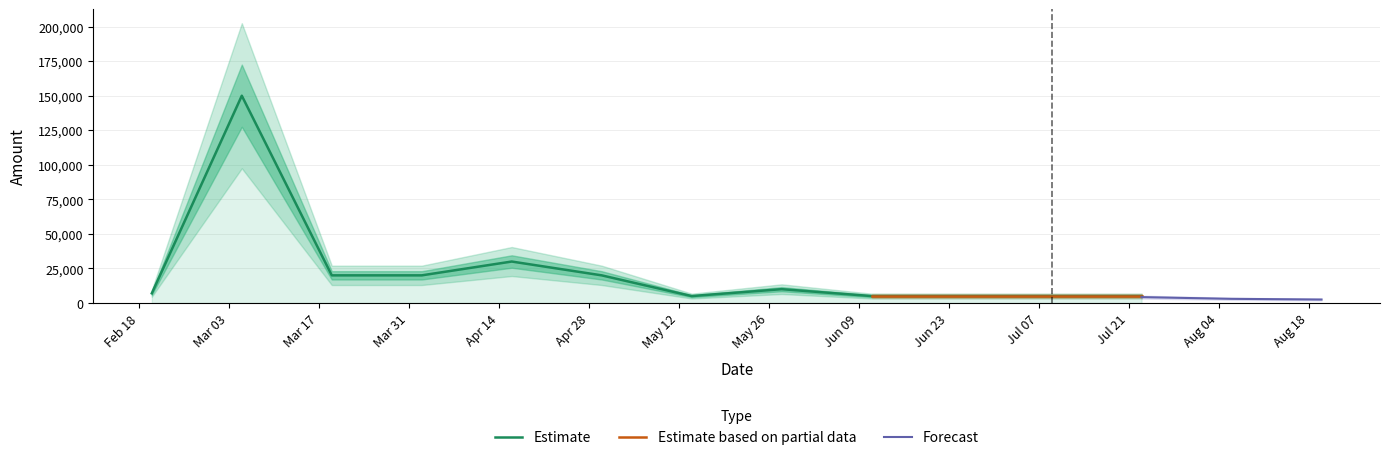

Where does the data first go above 10000?

2024-03-05